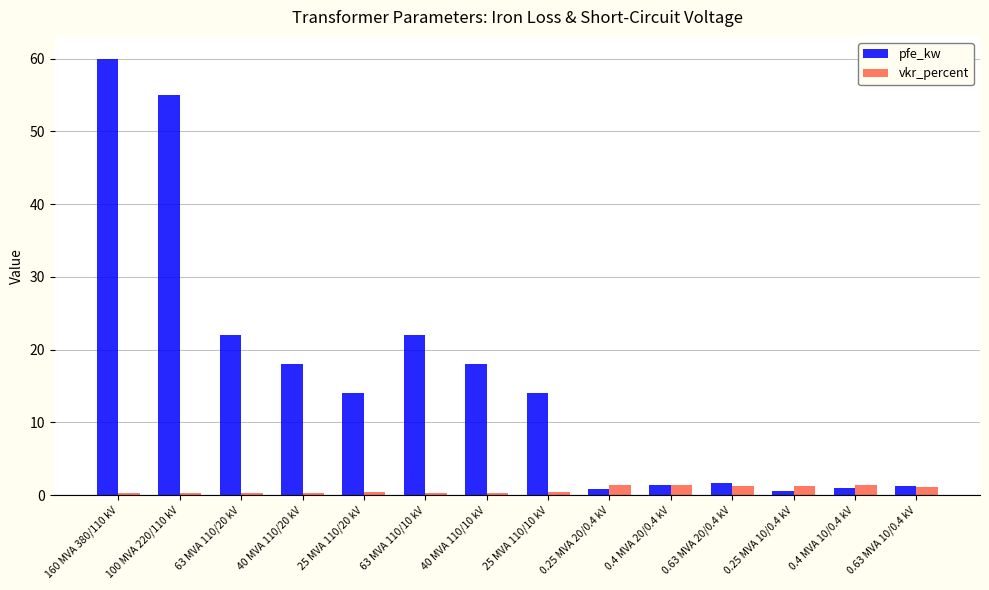

Which series has the largest range (max minus min)?

pfe_kw